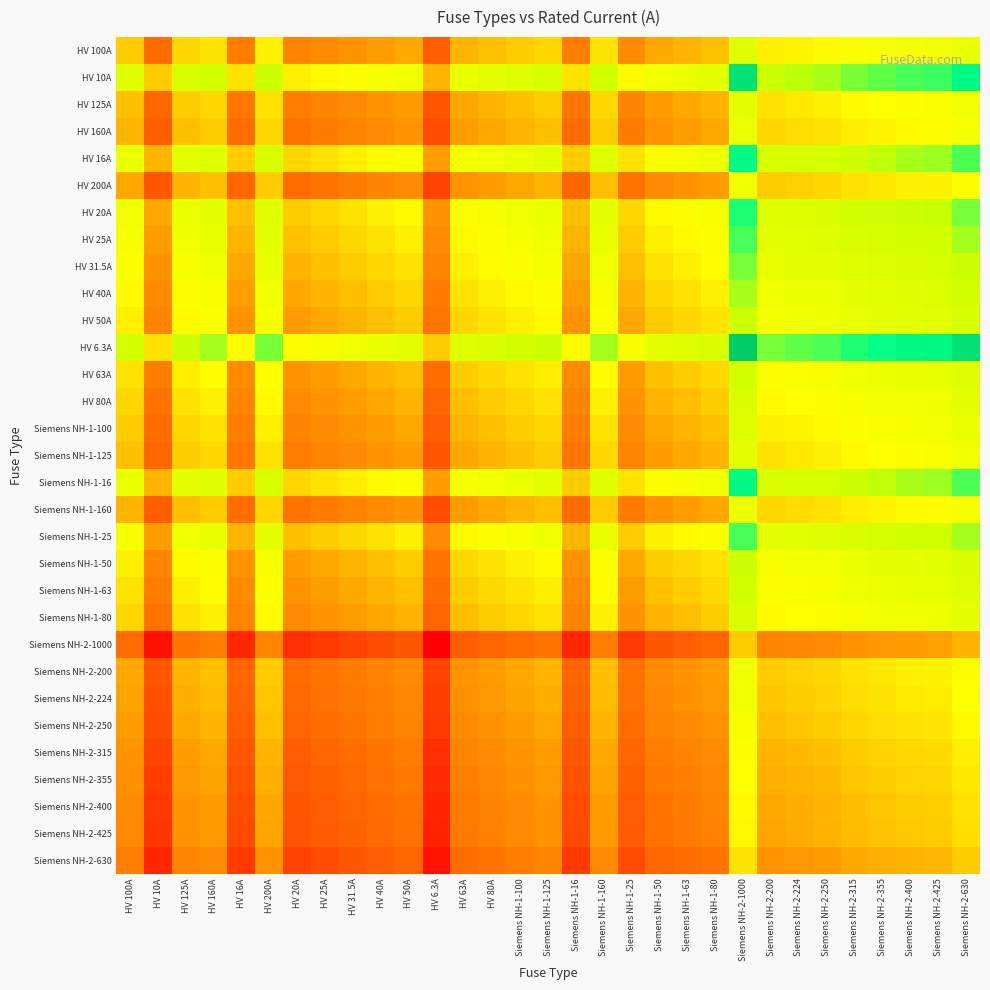

Which has a higher value, HV 16A or Siemens NH-2-224?

HV 16A